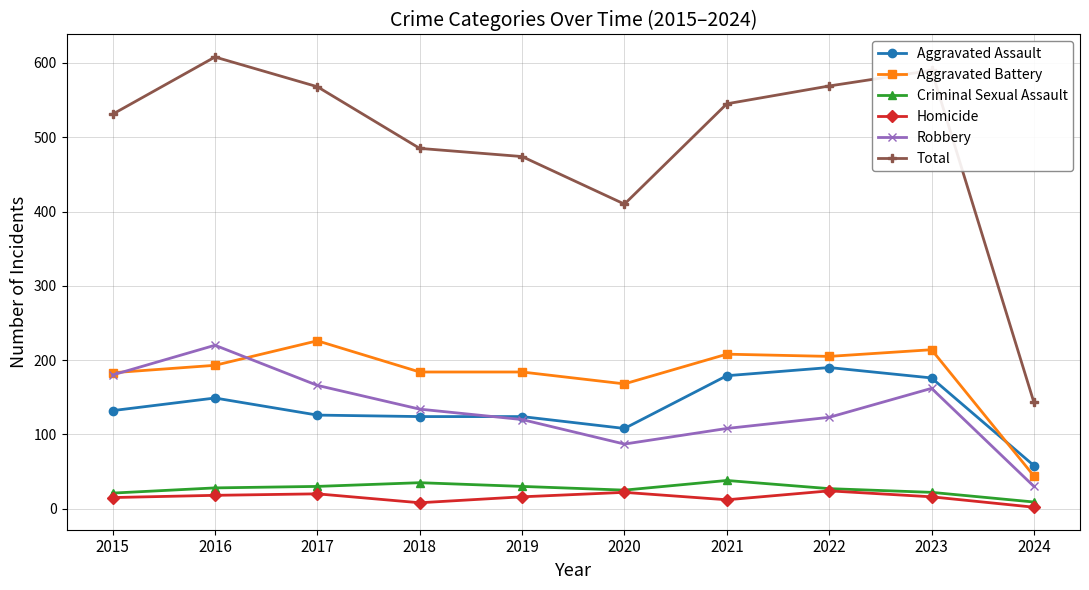

True or false: Robbery has more than 1 points higher than both neighbors.

True